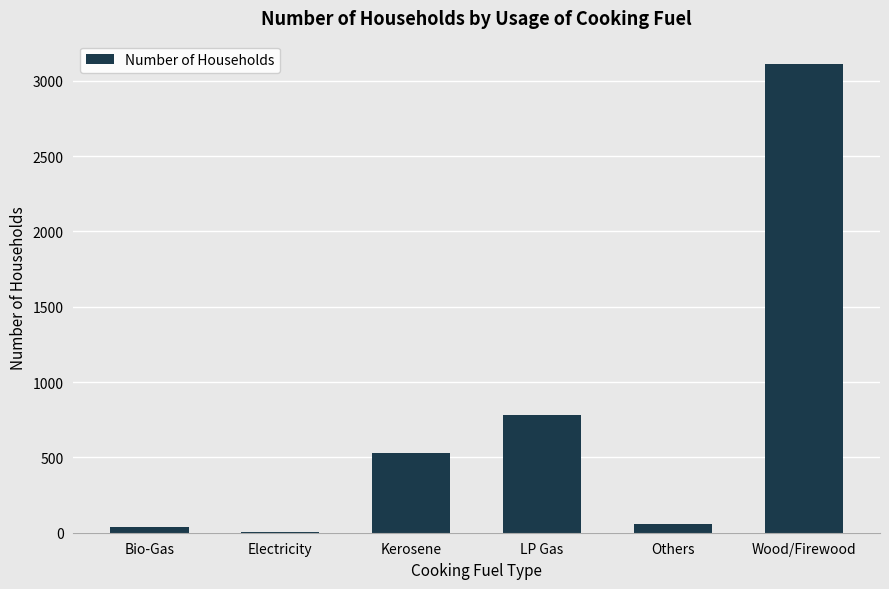

What is the sum of all values?

4515